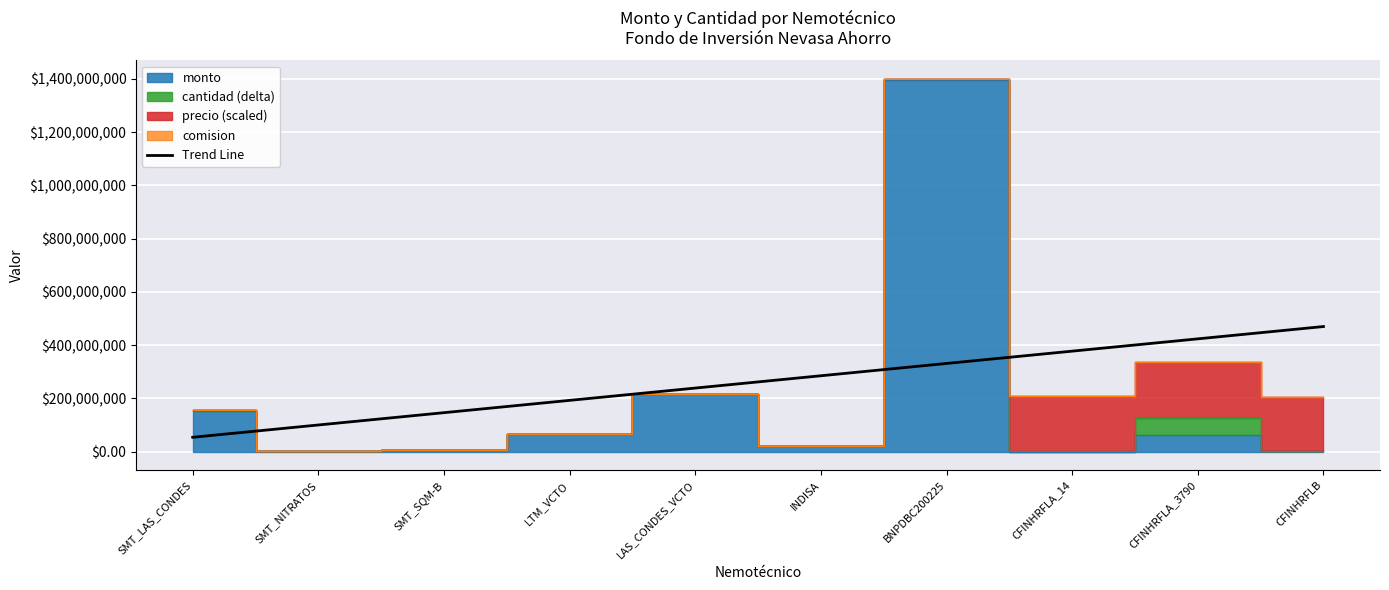

What is the value of the 6th point from the left?

284873785.6